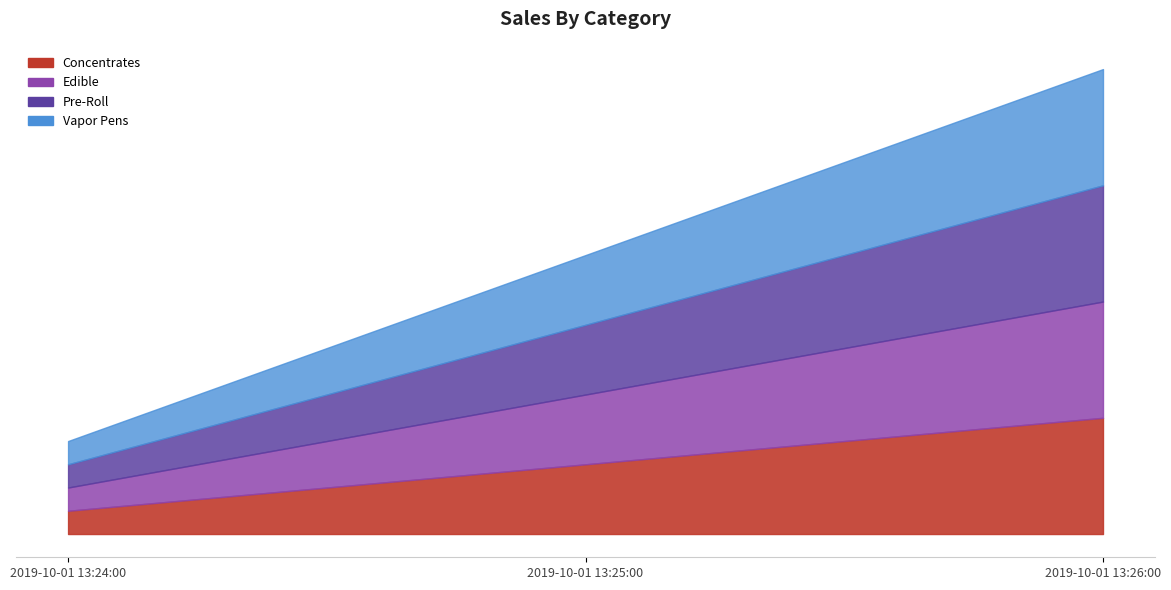

Reading left to right, extract all data points from this chart.

Concentrates: 1	3	5
Edible: 1	3	5
Pre-Roll: 1	3	5
Vapor Pens: 1	3	5